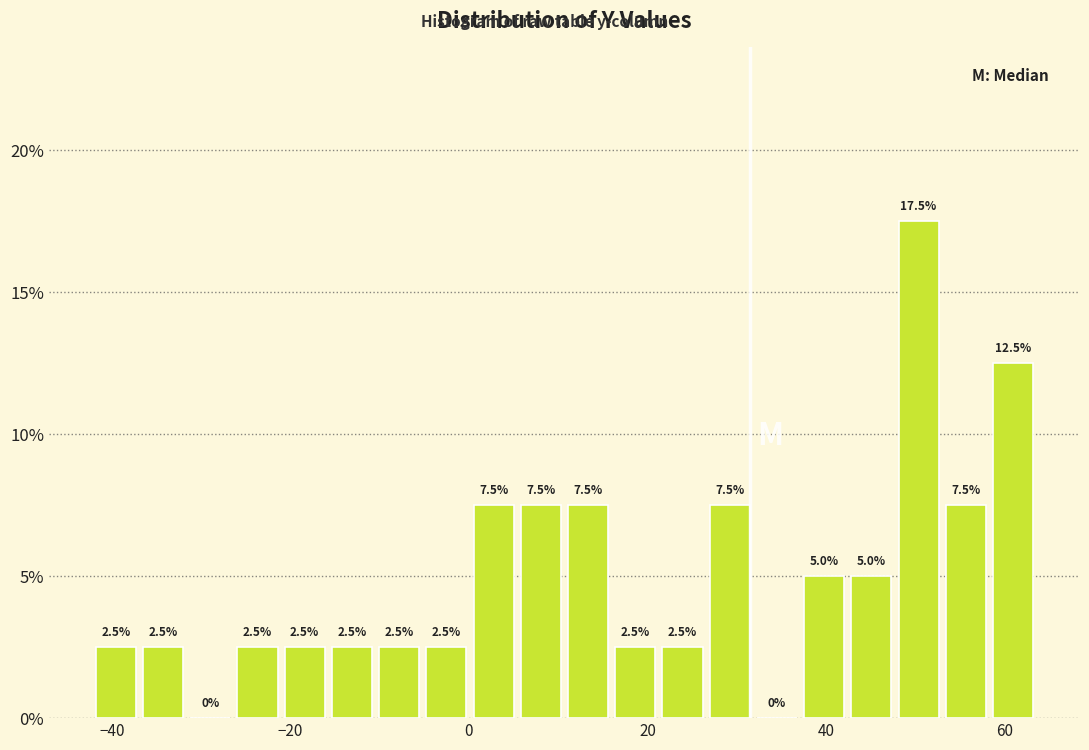

Around what value on the x-axis is the tallest bar? Give the approximate position of its centre, as read against the axis.

50